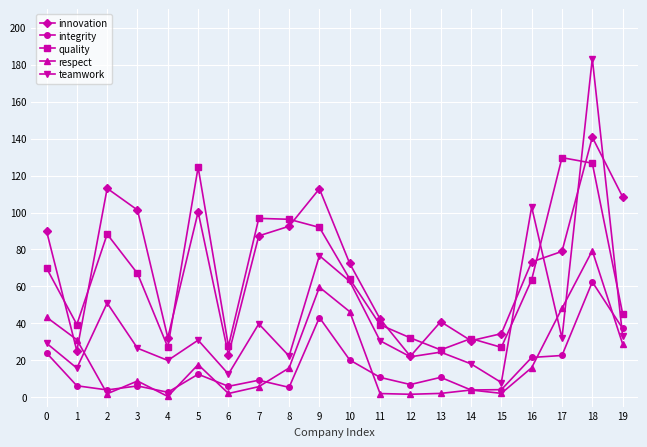

What is the maximum value shown in the chart?

183.3